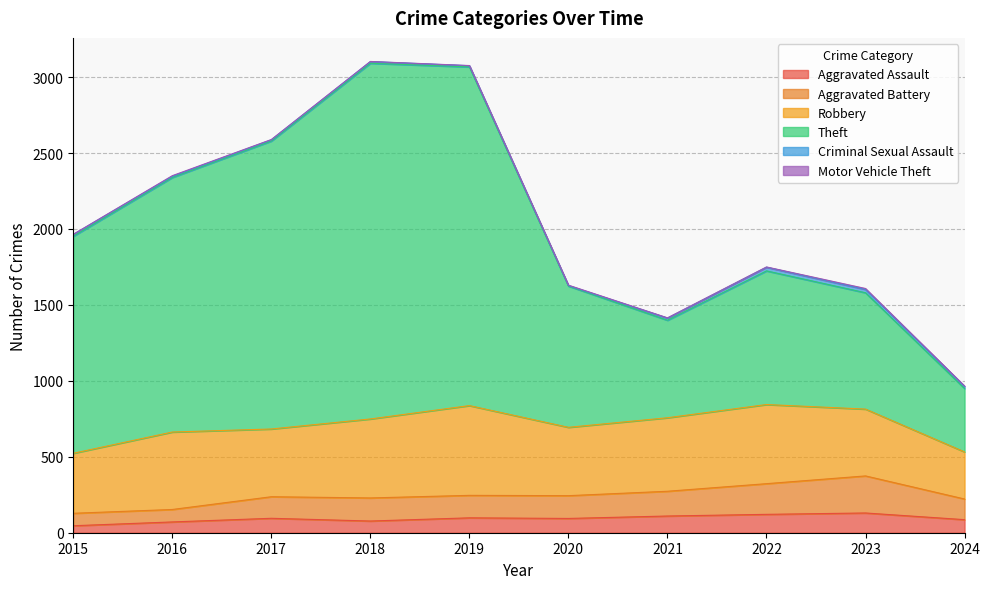

What is the highest value of the Aggravated Assault series?

130